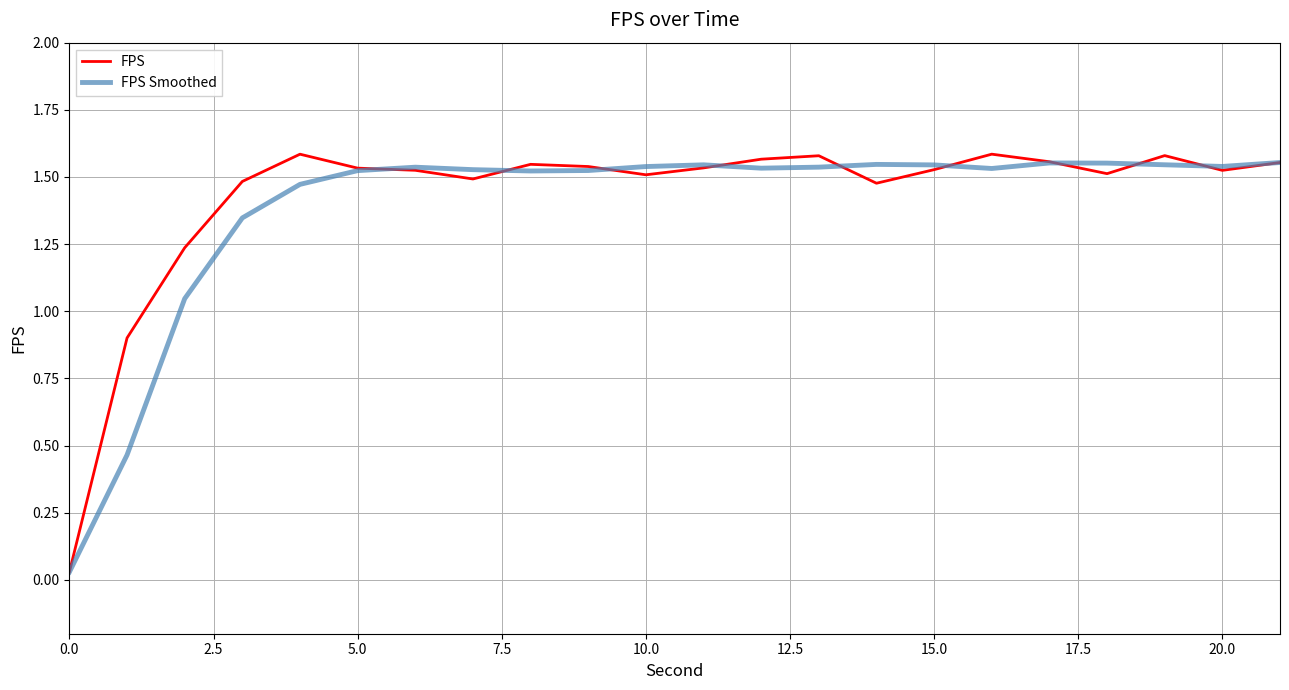

Which series has the largest total across all categories?

FPS